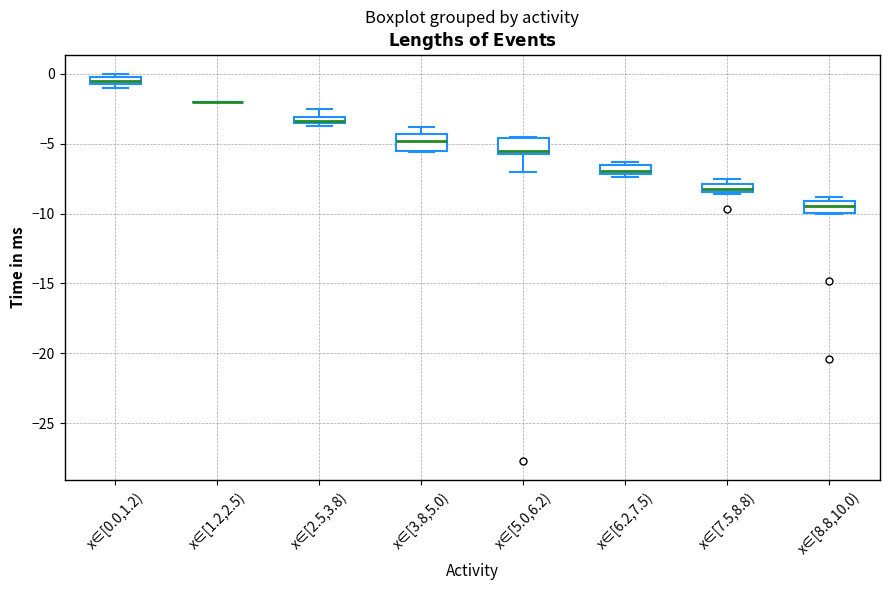

Where does the upper whisker of the box for x∈[3.8,5.0) end on the y-axis? The values are not printed on the chart, so give them approximately, as read against the axis.

-4.0